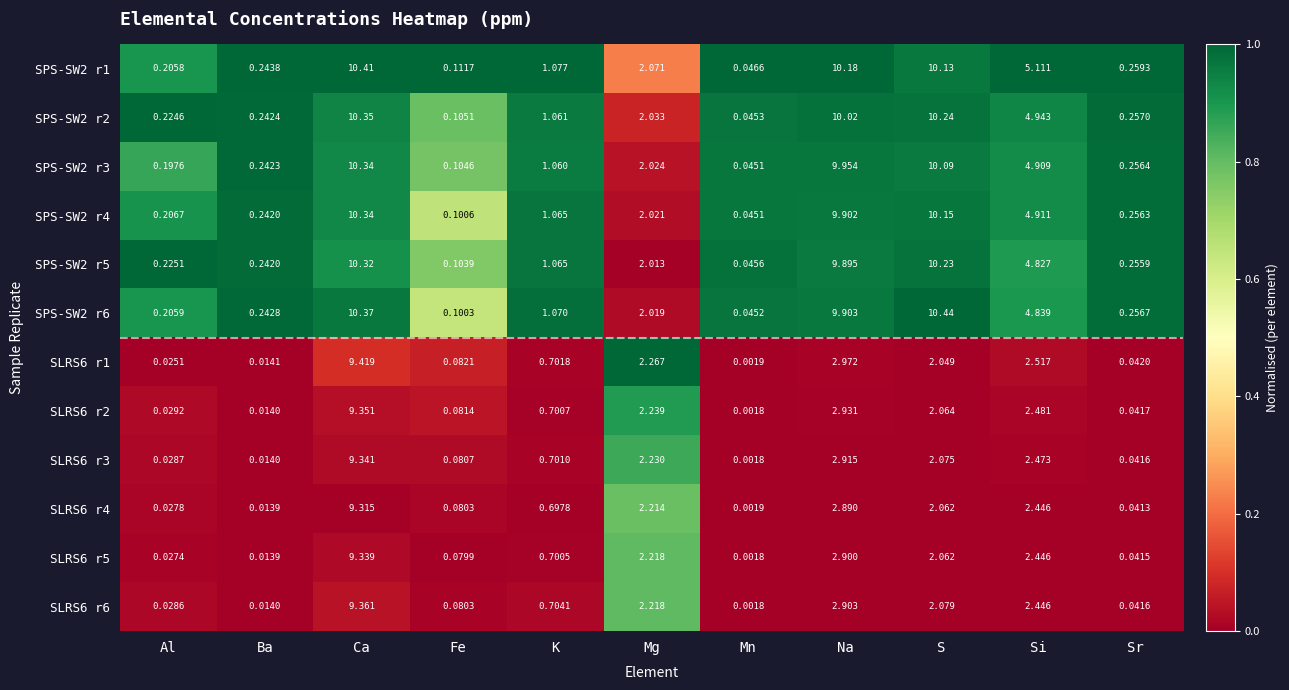

At which category is the sum across all series the highest?

Ca